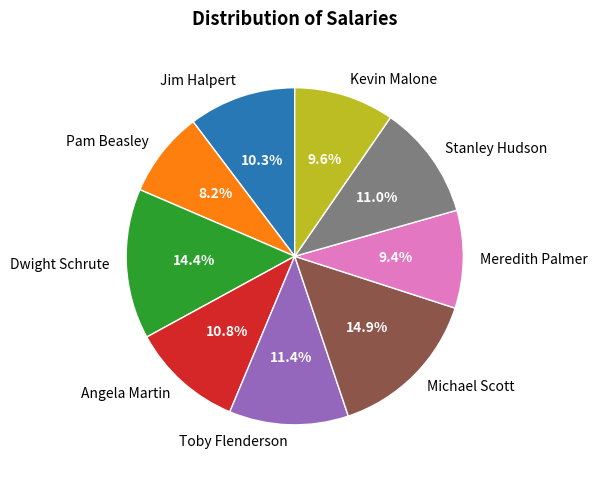

Combined, what portion of the pie is Angela Martin and Jim Halpert?

21.1%